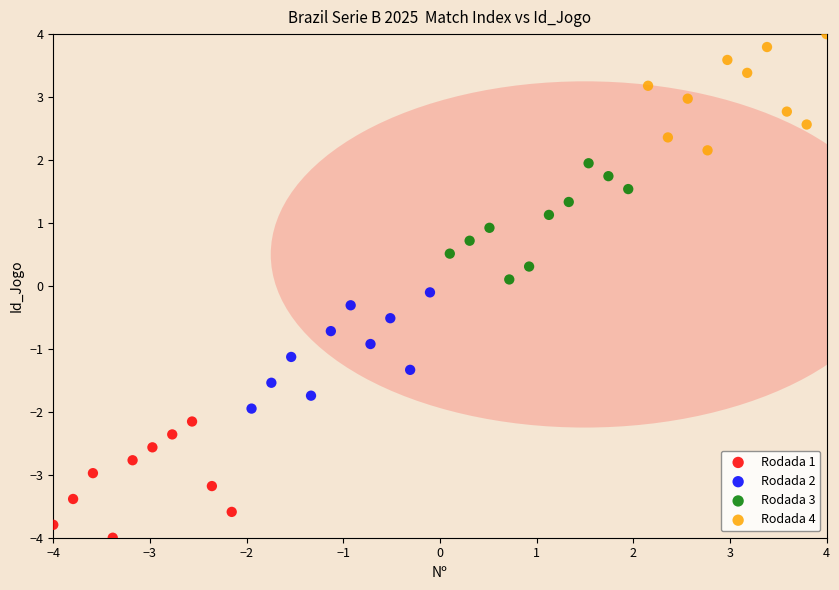

Which series contains the lowest Y value?

Rodada 1